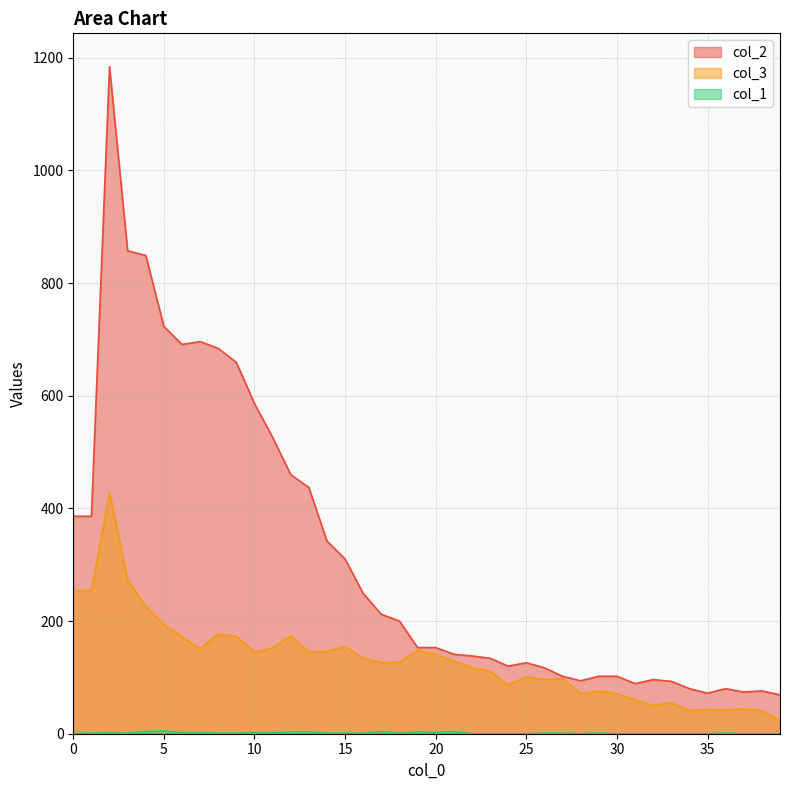

True or false: col_3 has a value of 177 at 8.

True